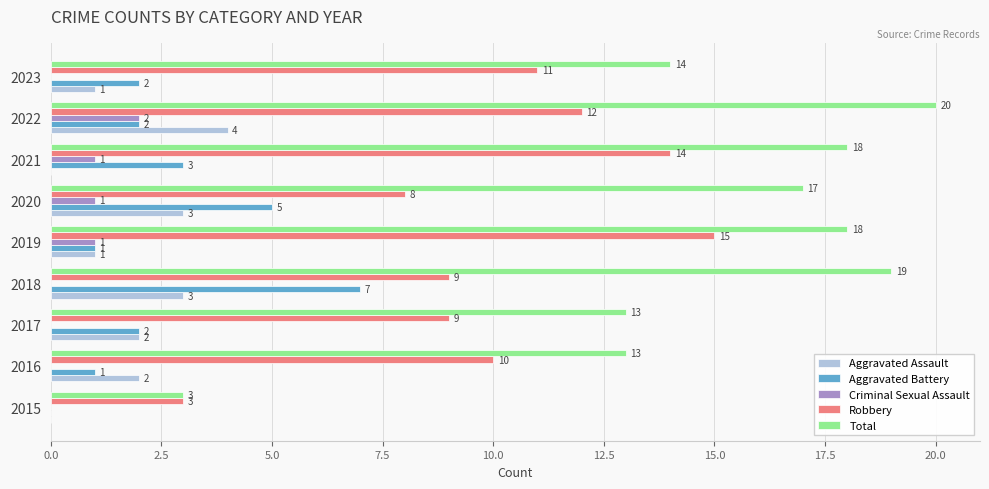

Which series has the largest total across all categories?

Total